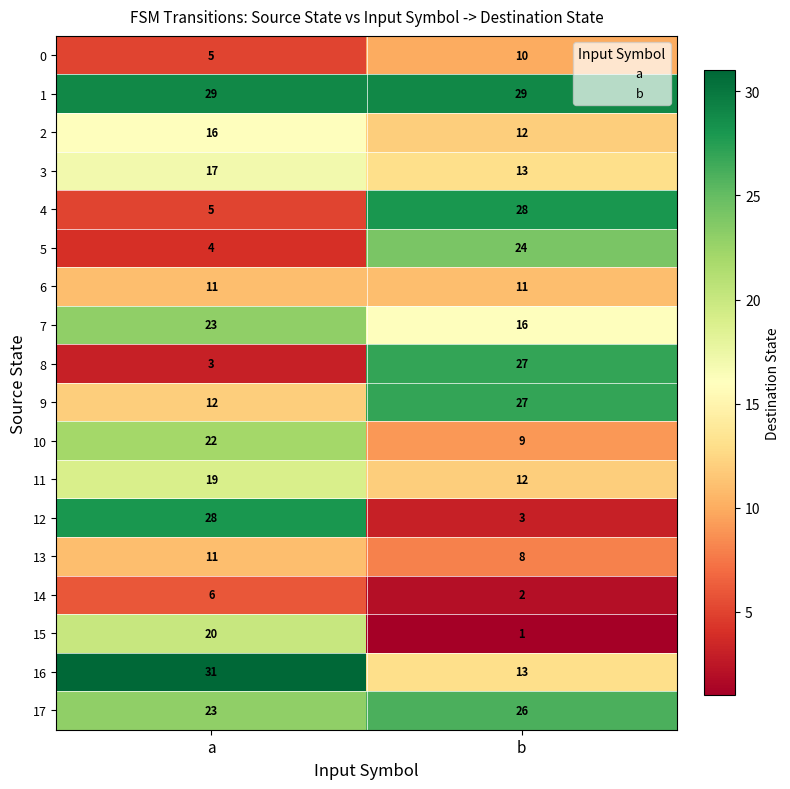

List the labels in order of 11 value, largest first.

a, b